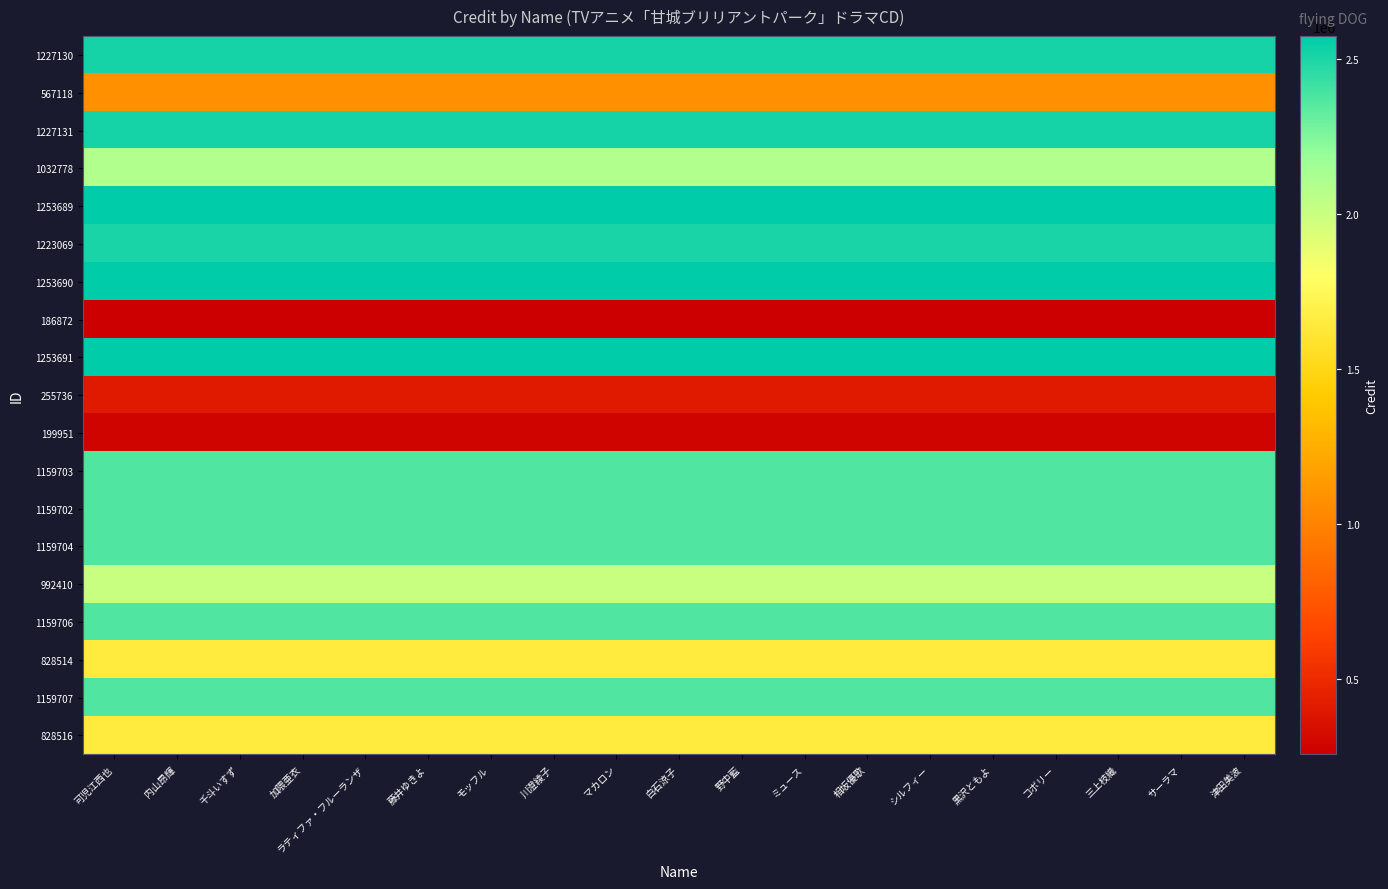

List the series in order of their peak value, highest first.

1253691, 1253690, 1253689, 1227131, 1227130, 1223069, 1159707, 1159706, 1159704, 1159703, 1159702, 1032778, 992410, 828516, 828514, 567118, 255736, 199951, 186872